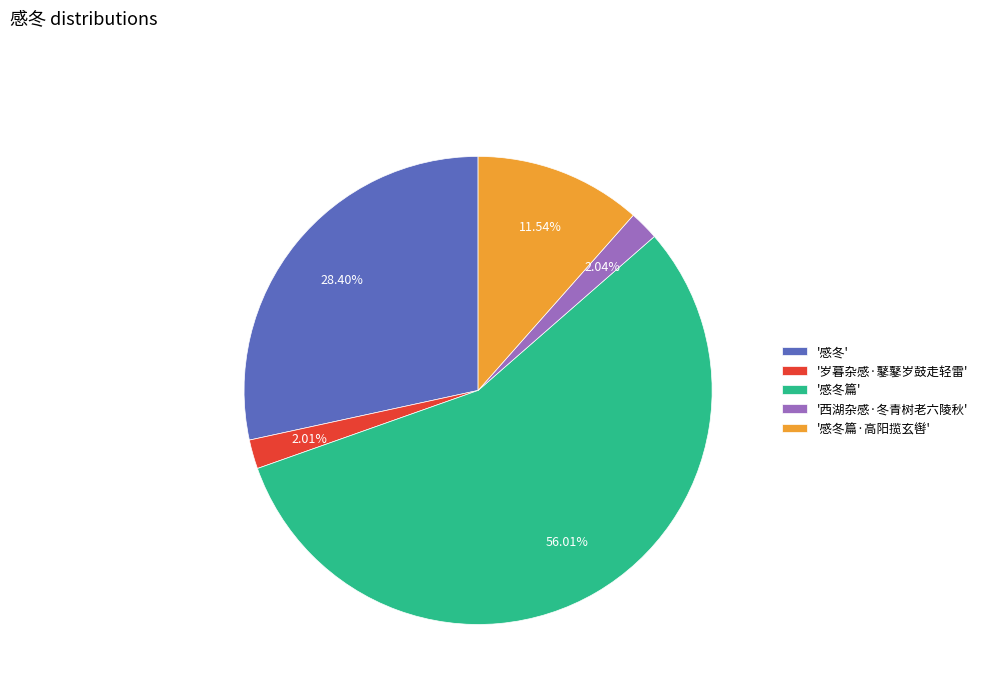

What is the ratio of the value at '感冬篇' to the value at '感冬'?

2.0